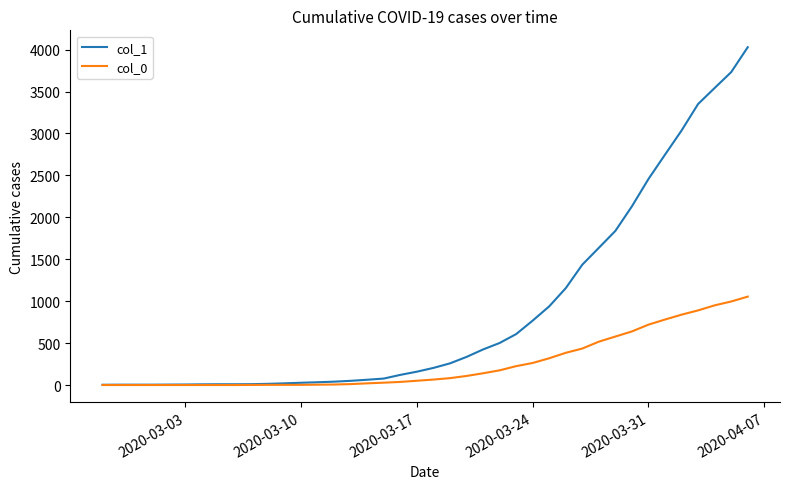

Which series has the widest spread of values?

col_1